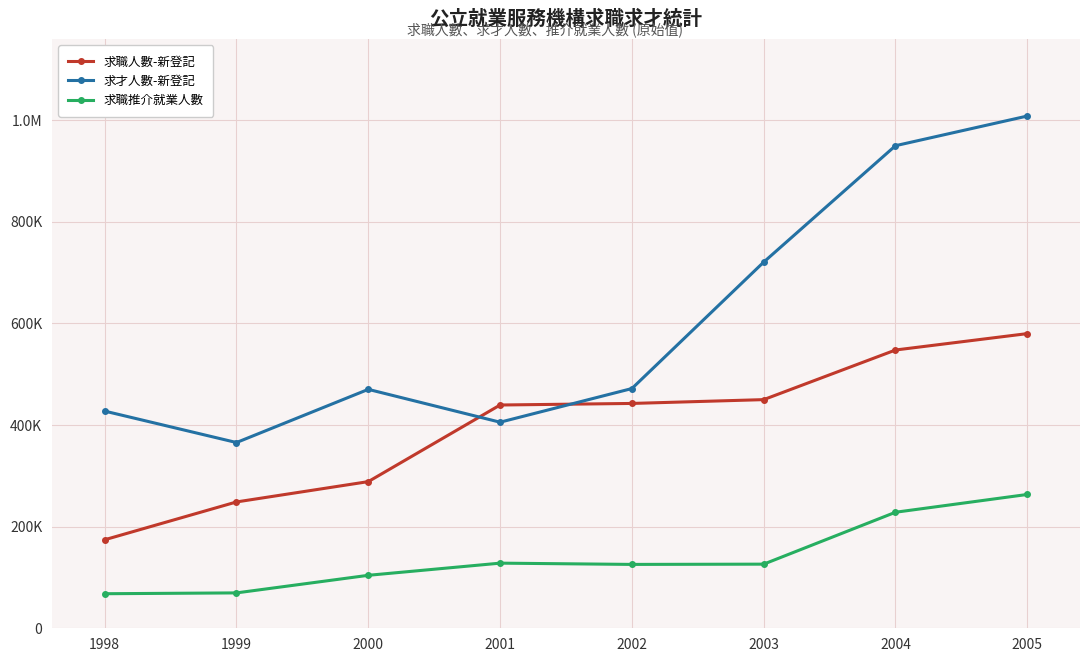

Does the chart have visible grid lines?

Yes